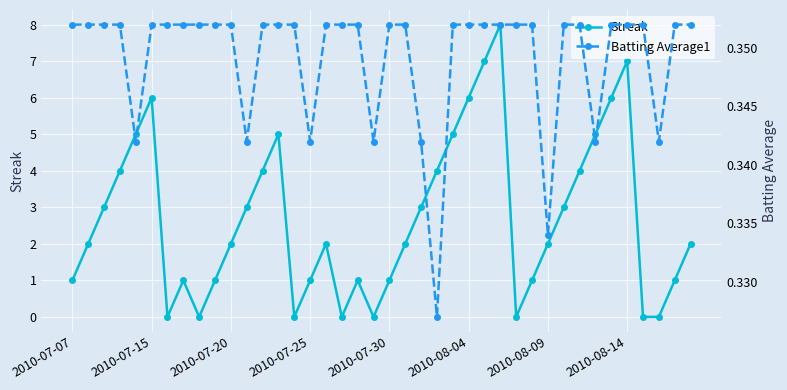

Count the number of data series in this chart.

2